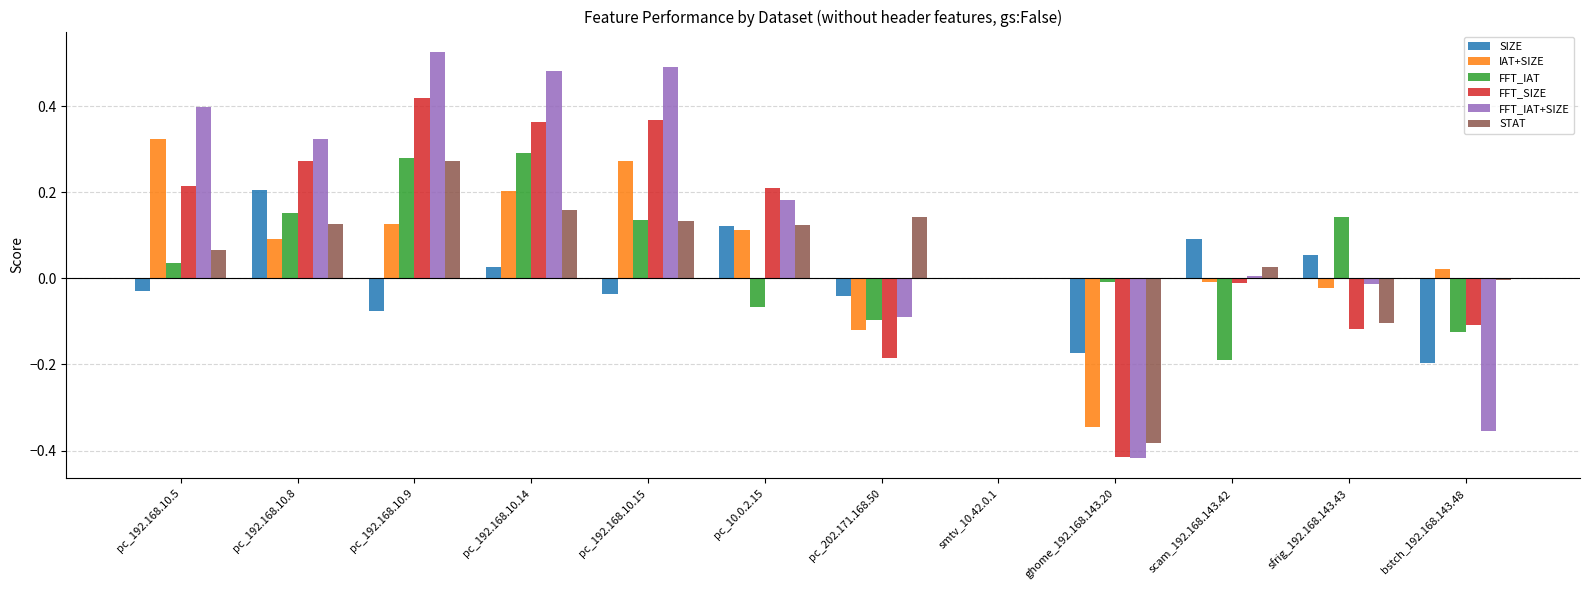

Which series changed the most between pc_202.171.168.50 and bstch_192.168.143.48?

FFT_IAT+SIZE